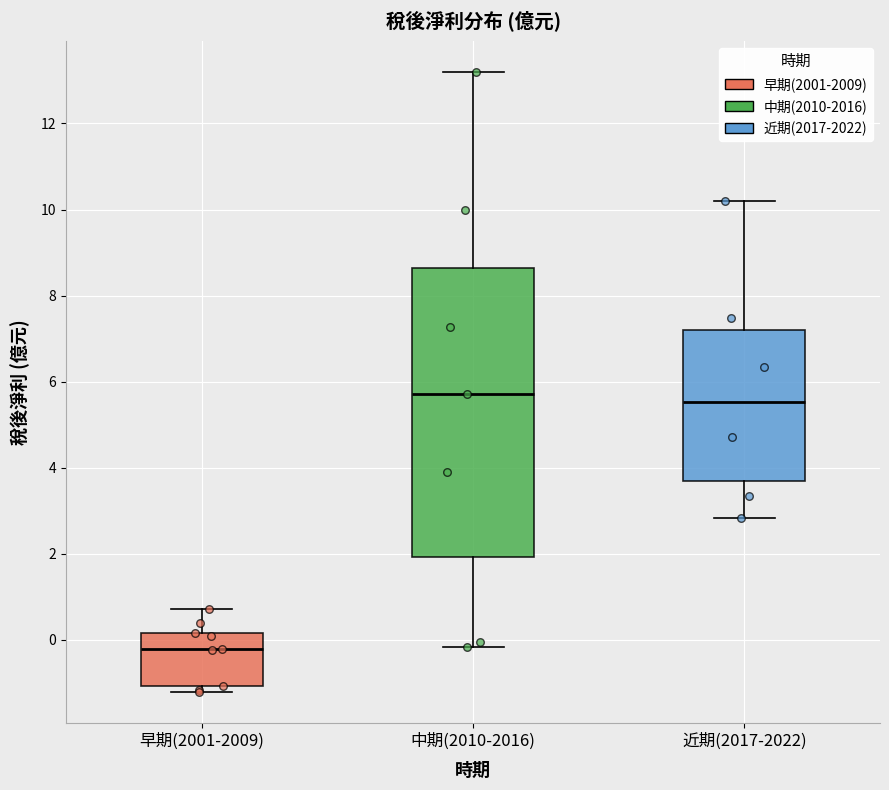

Where does the median line of the box for 早期(2001-2009) sit on the y-axis? The values are not printed on the chart, so give them approximately, as read against the axis.

-0.2